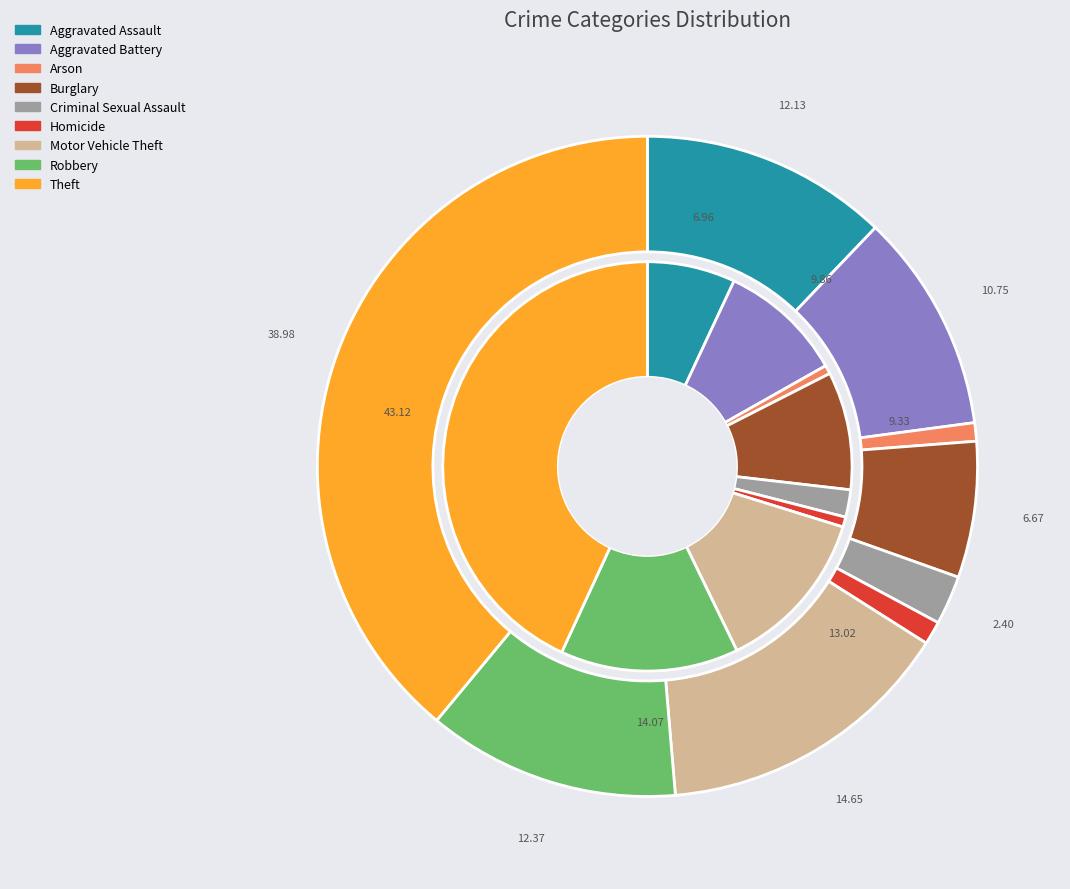

How many slices are in this pie chart?

9